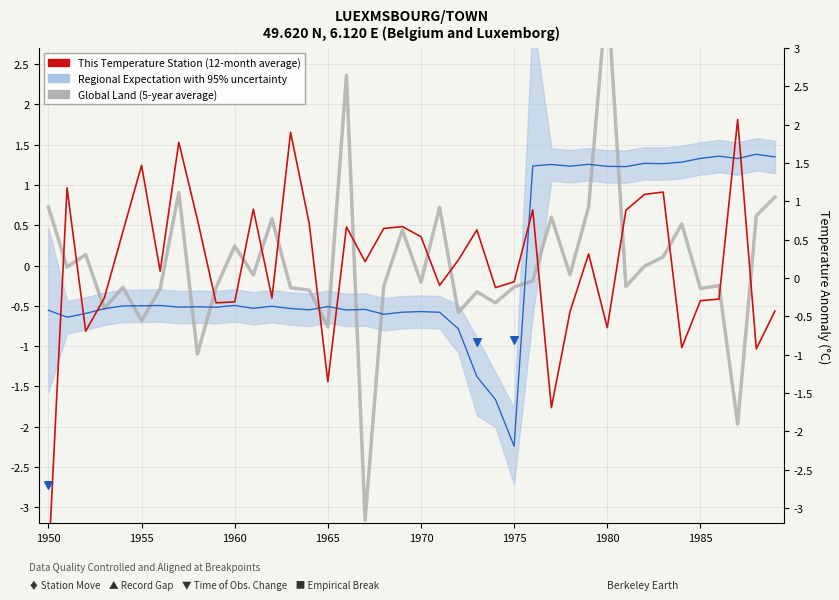

Is the value of col_2 at 37 greater than the value of col_1 at 16?

No